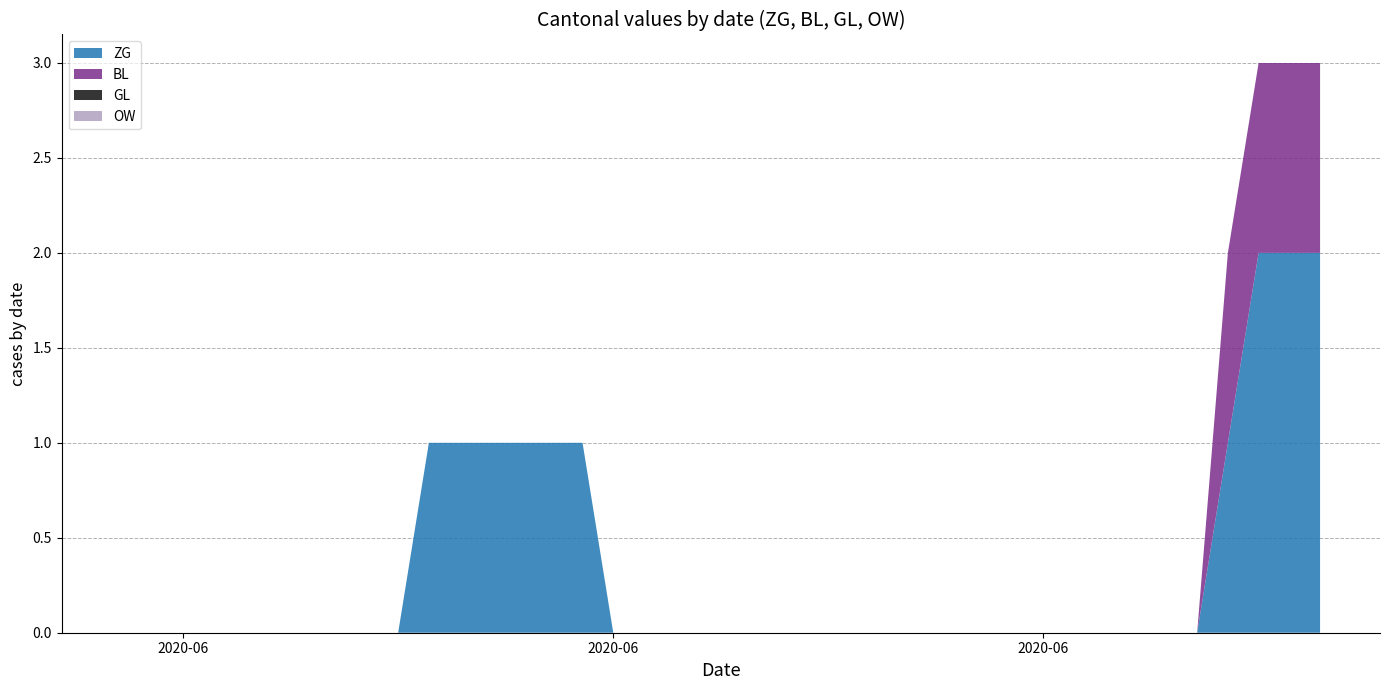

Reading left to right, extract all data points from this chart.

ZG: 0	0	0	0	0	0	0	0	0	0	1	1	1	1	1	1	0	0	0	0	0	0	0	0	0	0	0	0	0	0	0	0	0	0	0	0	1	2	2	2
BL: 0	0	0	0	0	0	0	0	0	0	0	0	0	0	0	0	0	0	0	0	0	0	0	0	0	0	0	0	0	0	0	0	0	0	0	0	1	1	1	1
GL: 0	0	0	0	0	0	0	0	0	0	0	0	0	0	0	0	0	0	0	0	0	0	0	0	0	0	0	0	0	0	0	0	0	0	0	0	0	0	0	0
OW: 0	0	0	0	0	0	0	0	0	0	0	0	0	0	0	0	0	0	0	0	0	0	0	0	0	0	0	0	0	0	0	0	0	0	0	0	0	0	0	0